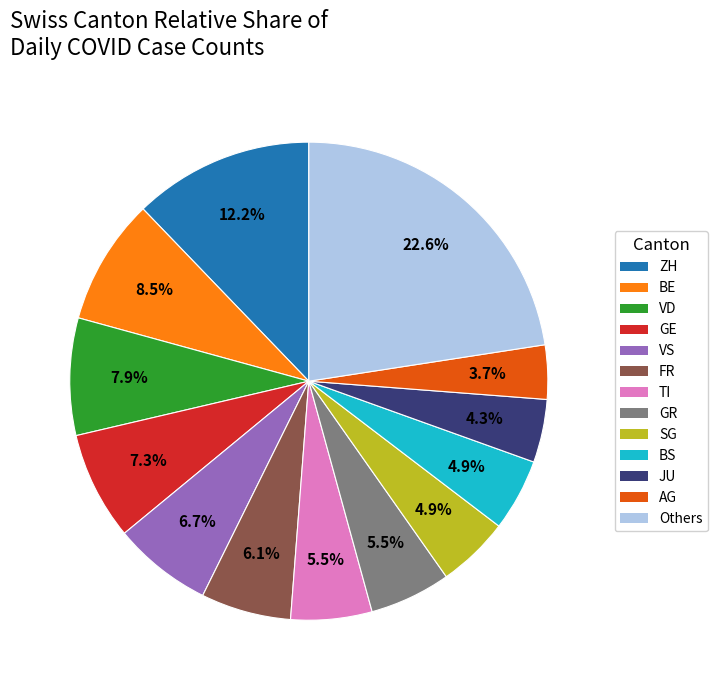

Is there any slice that represents more than half of the pie?

No